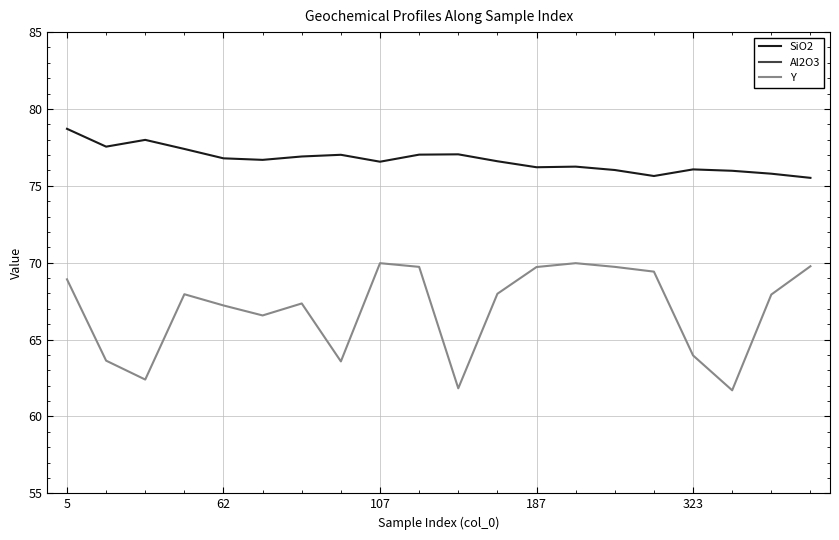

True or false: SiO2 and Y cross at least once.

False